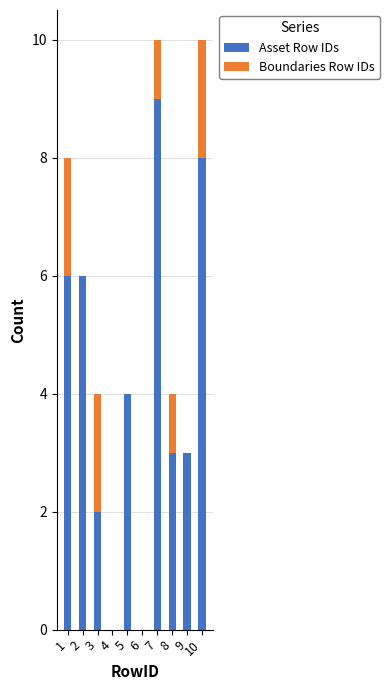

How many categories are shown in the chart?

10